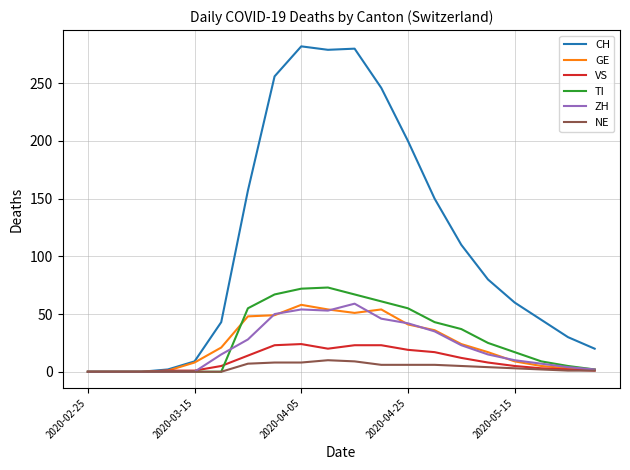

Which series has the largest total across all categories?

CH